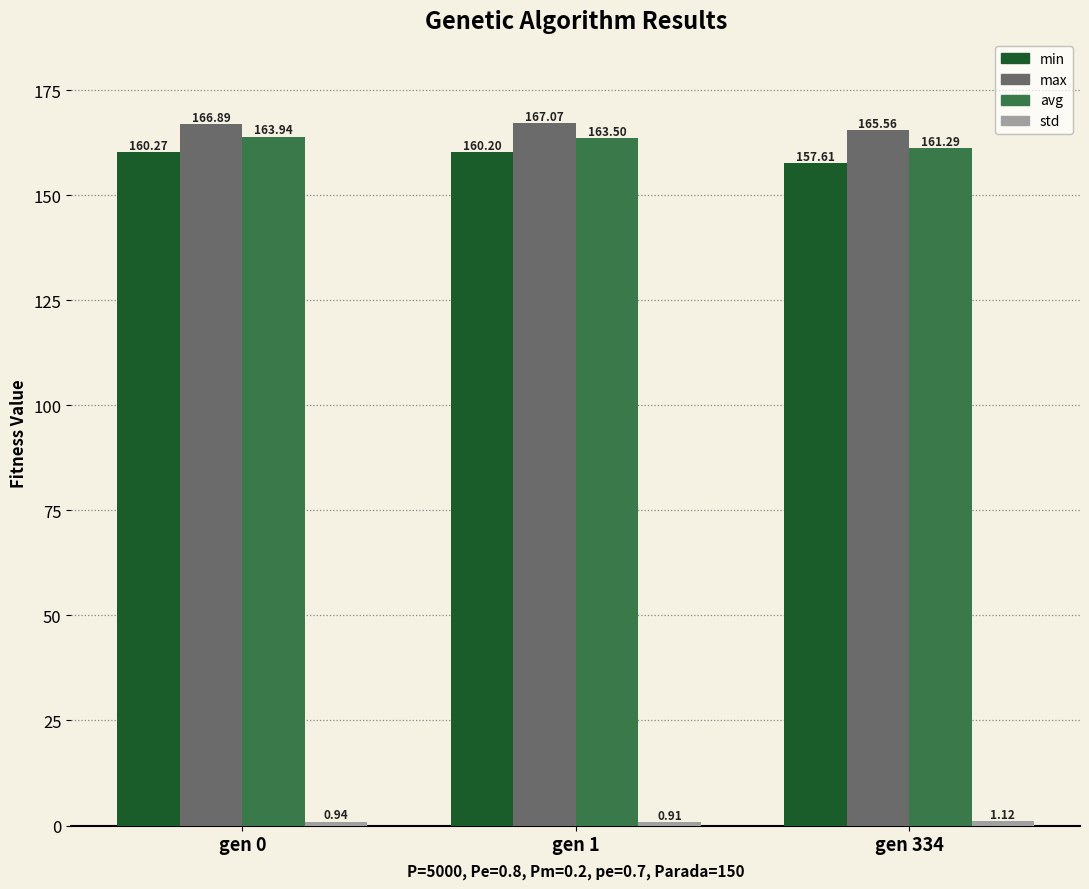

What is the minimum value for min?

157.6